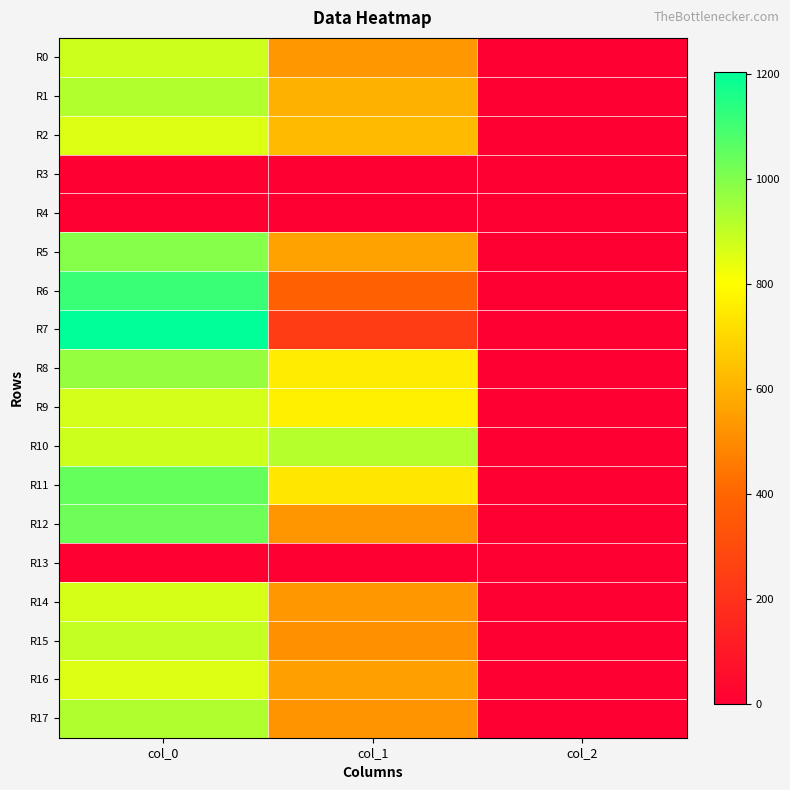

Reading right to left, extract all data points from this chart.

R0: col_2=2.0	col_1=533.2	col_0=880.0
R1: col_2=2.0	col_1=597.4	col_0=923.3
R2: col_2=2.0	col_1=624.4	col_0=856.7
R3: col_2=0.0	col_1=0.0	col_0=0.0
R4: col_2=0.0	col_1=0.0	col_0=0.0
R5: col_2=2.0	col_1=560.2	col_0=993.3
R6: col_2=2.0	col_1=381.4	col_0=1113.3
R7: col_2=2.0	col_1=239.6	col_0=1203.3
R8: col_2=2.0	col_1=752.6	col_0=966.7
R9: col_2=2.0	col_1=762.8	col_0=870.0
R10: col_2=2.0	col_1=918.0	col_0=880.0
R11: col_2=2.0	col_1=739.1	col_0=1043.3
R12: col_2=2.0	col_1=526.5	col_0=1030.0
R13: col_2=0.0	col_1=0.0	col_0=0.0
R14: col_2=2.0	col_1=529.9	col_0=866.7
R15: col_2=2.0	col_1=516.4	col_0=893.3
R16: col_2=2.0	col_1=553.5	col_0=856.7
R17: col_2=2.0	col_1=523.1	col_0=926.7